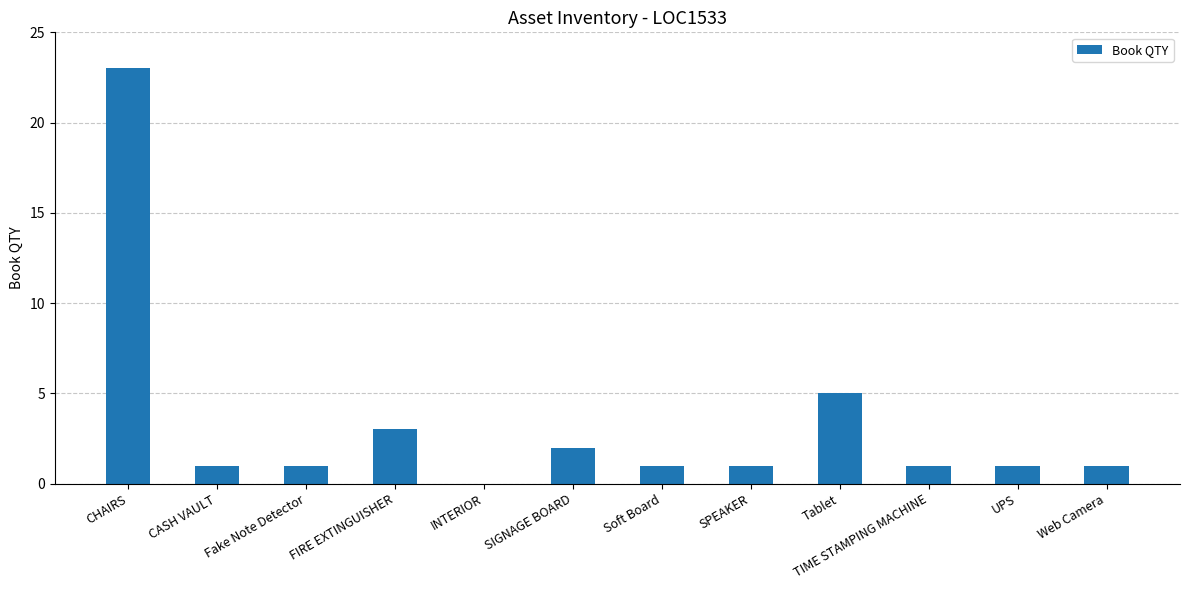

The chart shows a value of 0 at INTERIOR. True or false?

True